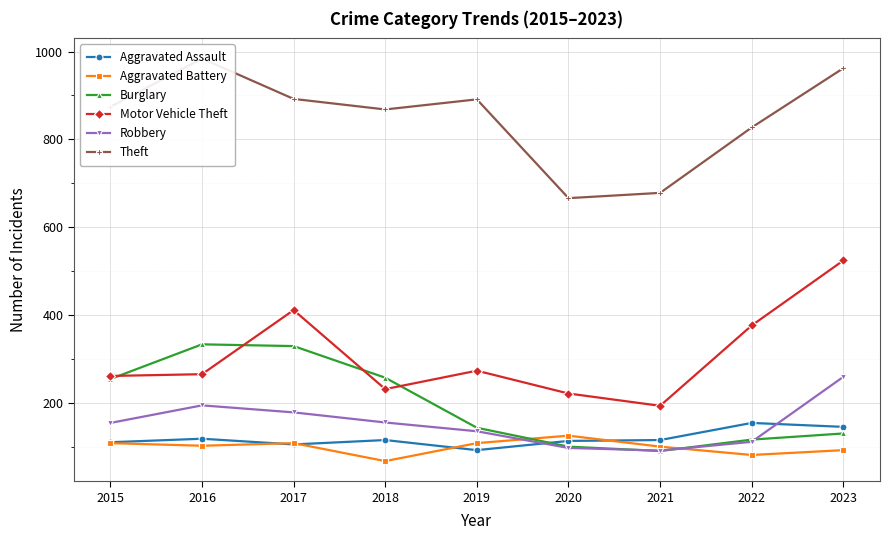

True or false: Robbery and Theft cross at least once.

False